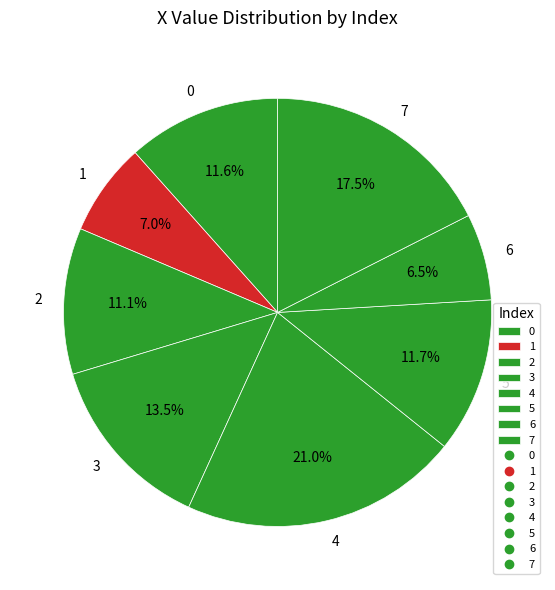

Which has a higher value, 4 or 7?

4